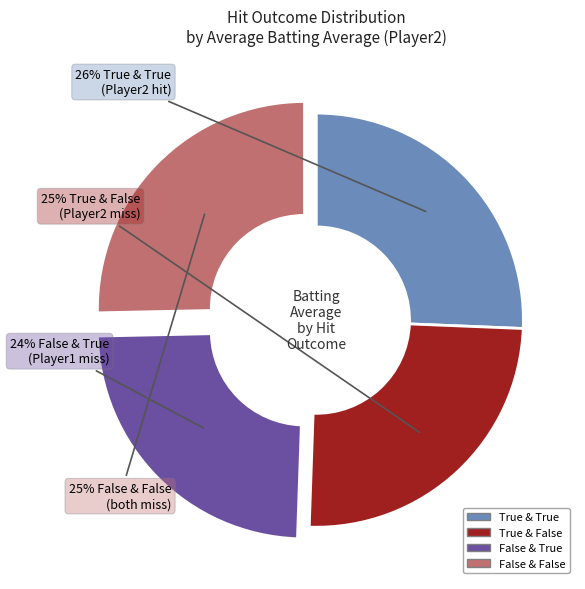

Is there a majority slice in this chart?

No